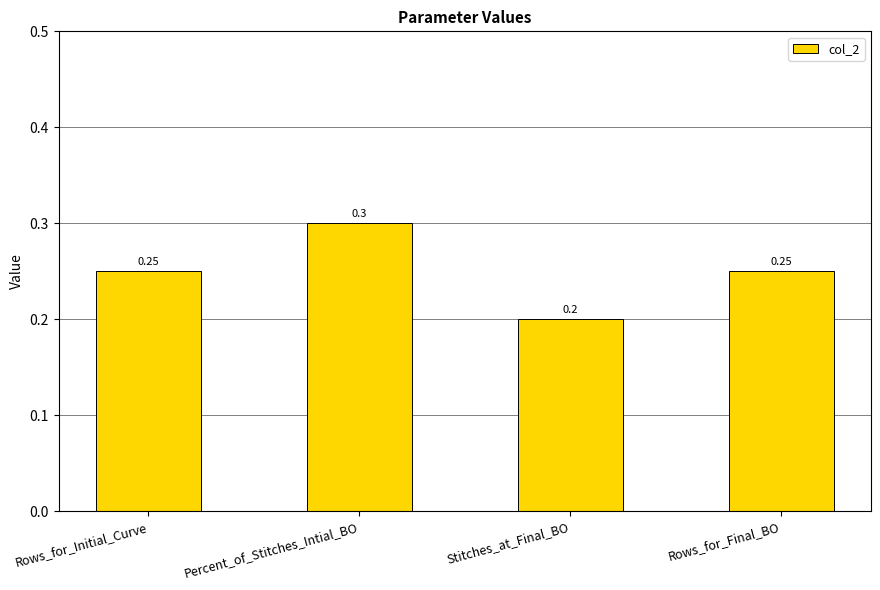

The chart shows a value of 0.2 at Rows_for_Final_BO. True or false?

True